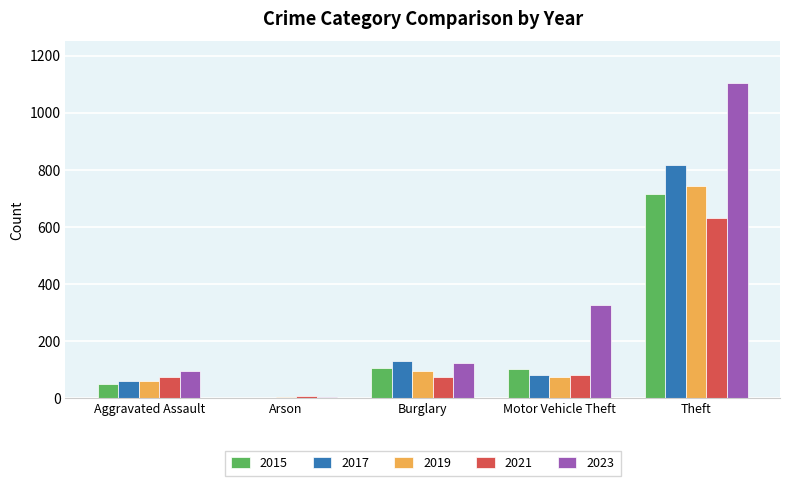

How many categories are shown in the chart?

5